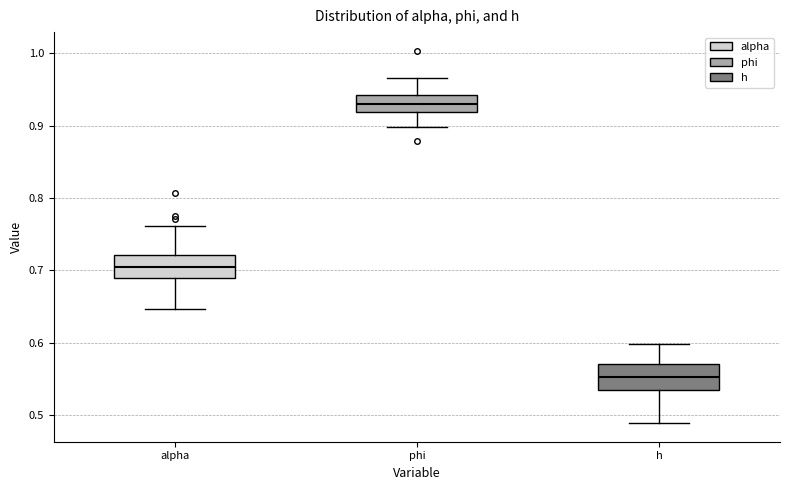

Reading left to right, read every box against the y-axis: the position of its median line, the range the box covers, and the ends of its whiskers. The values are not printed on the chart, so give them approximately, as read against the axis.

alpha: median 0.71, box 0.69 to 0.72, whiskers 0.65 to 0.76
phi: median 0.93, box 0.92 to 0.94, whiskers 0.90 to 0.97
h: median 0.55, box 0.53 to 0.57, whiskers 0.49 to 0.60